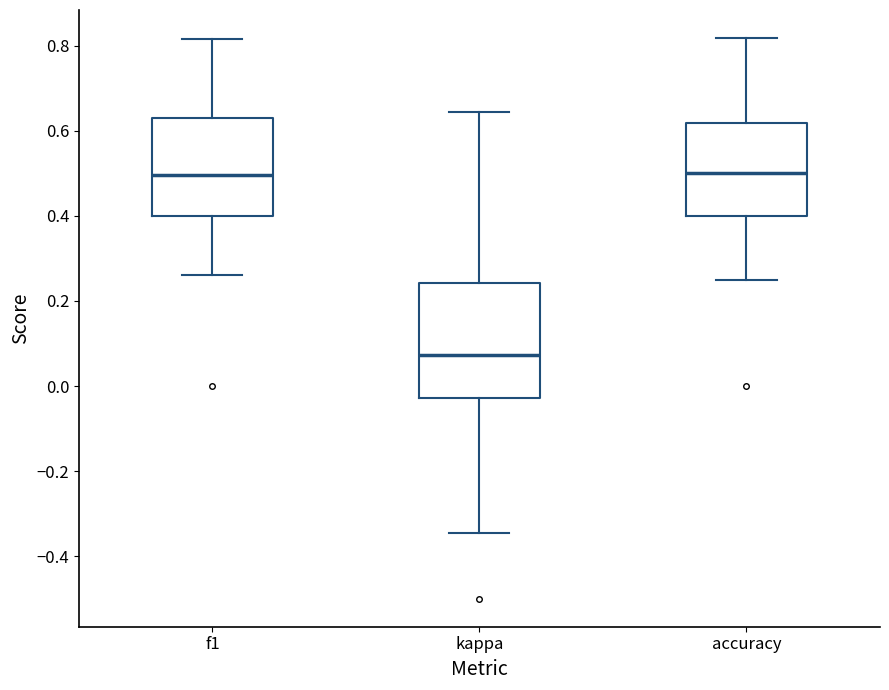

Which box is the tallest, from its lower edge to its upper edge?

kappa